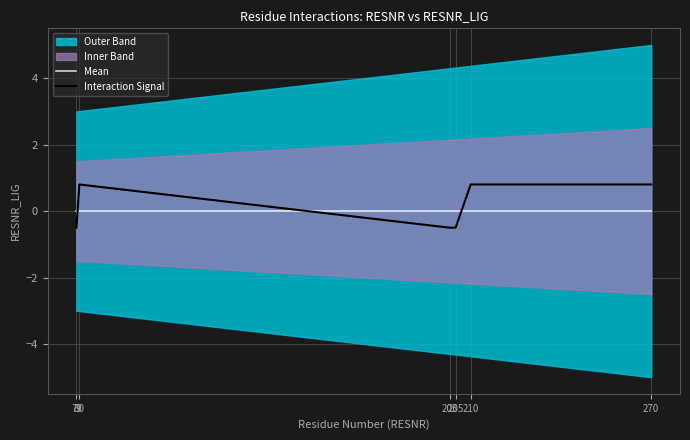

Where does the Interaction Signal series first go above 0?

80